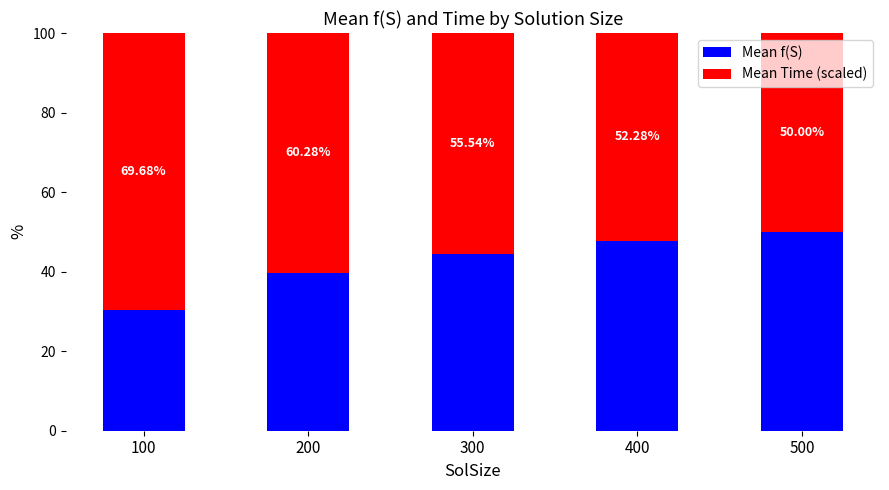

What is the total value across all series at 100?

100.0